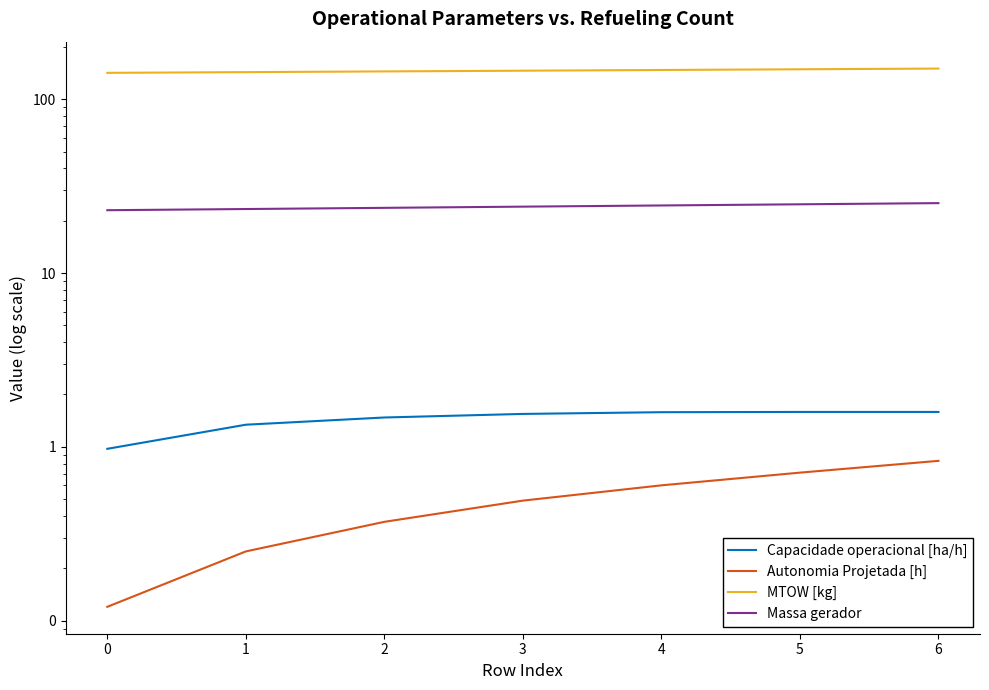

True or false: Massa gerador has more than 0 interior local peaks.

False